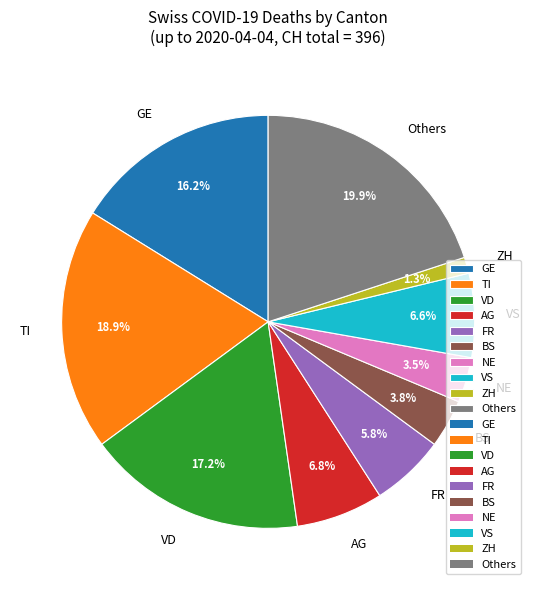

What percentage is NOT represented by NE?

96.5%